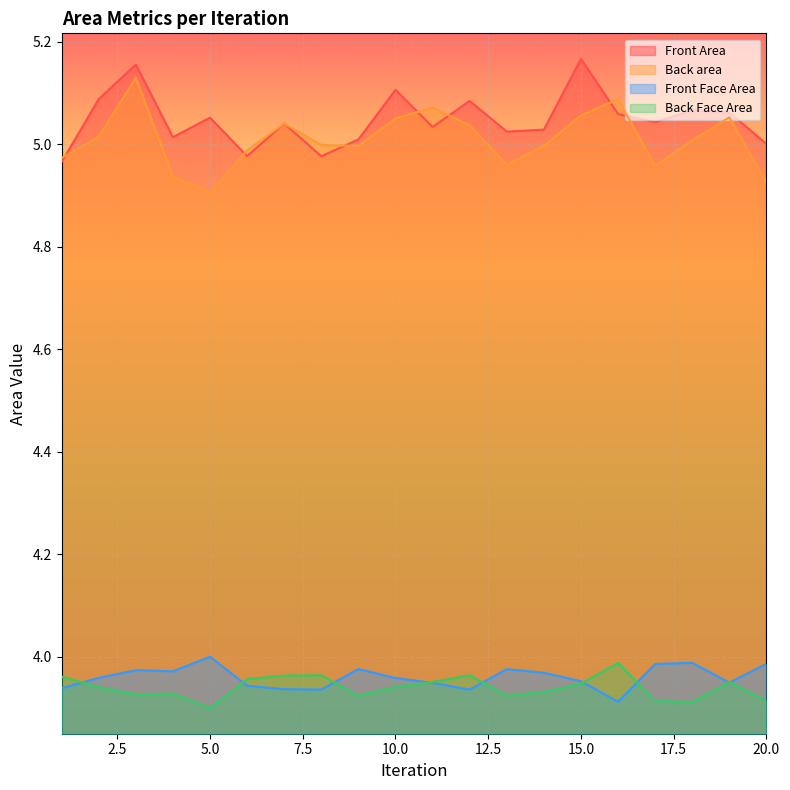

Which series has the largest total across all categories?

Front Area